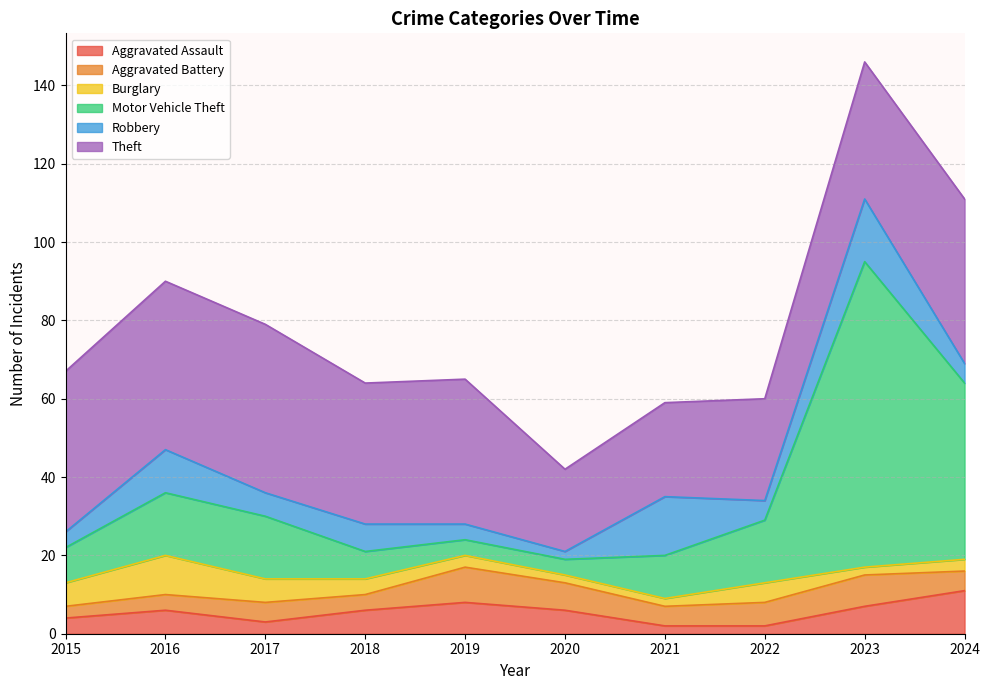

The Theft series shows 13 at 2021. True or false?

False